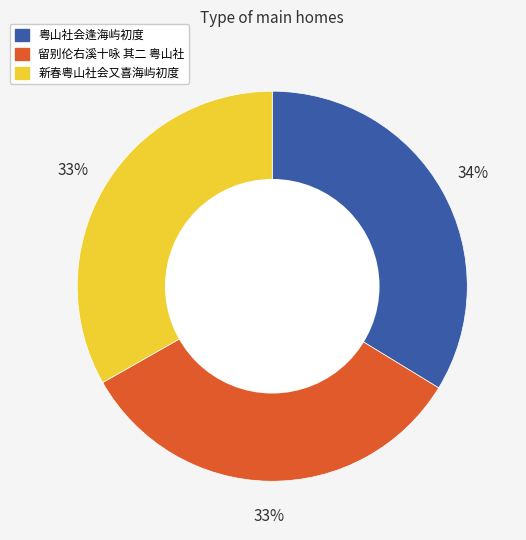

Is it true that 新春粤山社会又喜海屿初度 is 22% of the pie?

False